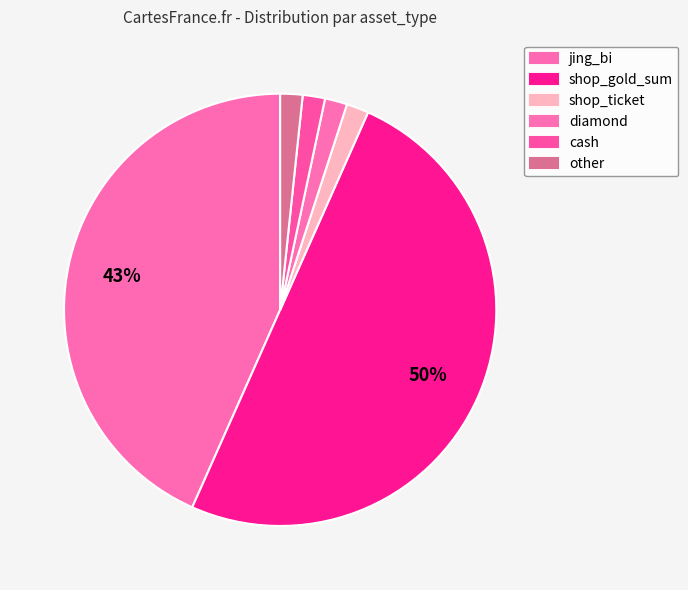

How many segments does this pie chart have?

6